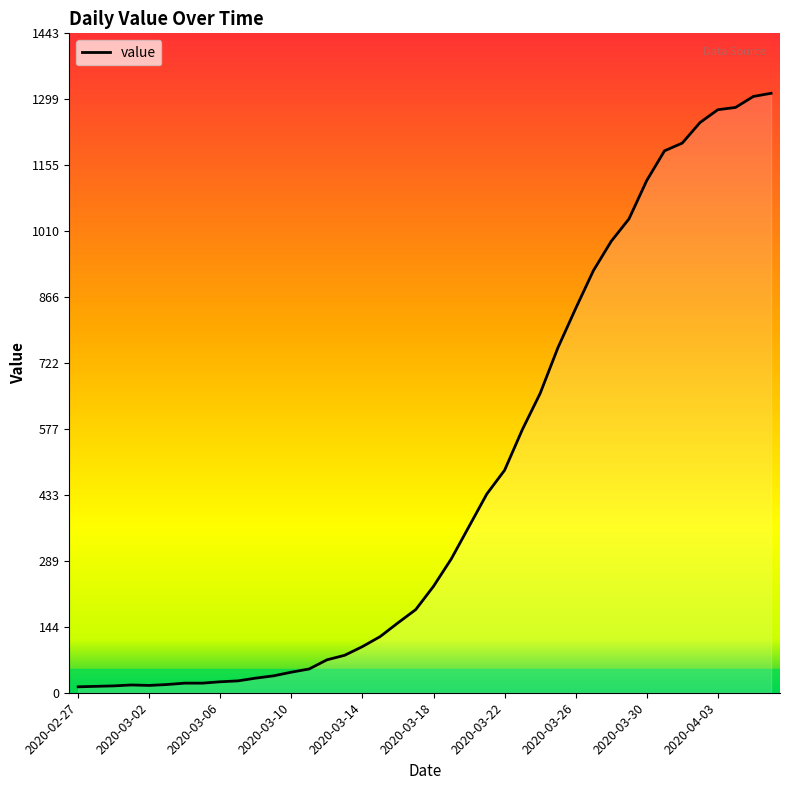

What is the difference between the maximum and minimum values?

1299